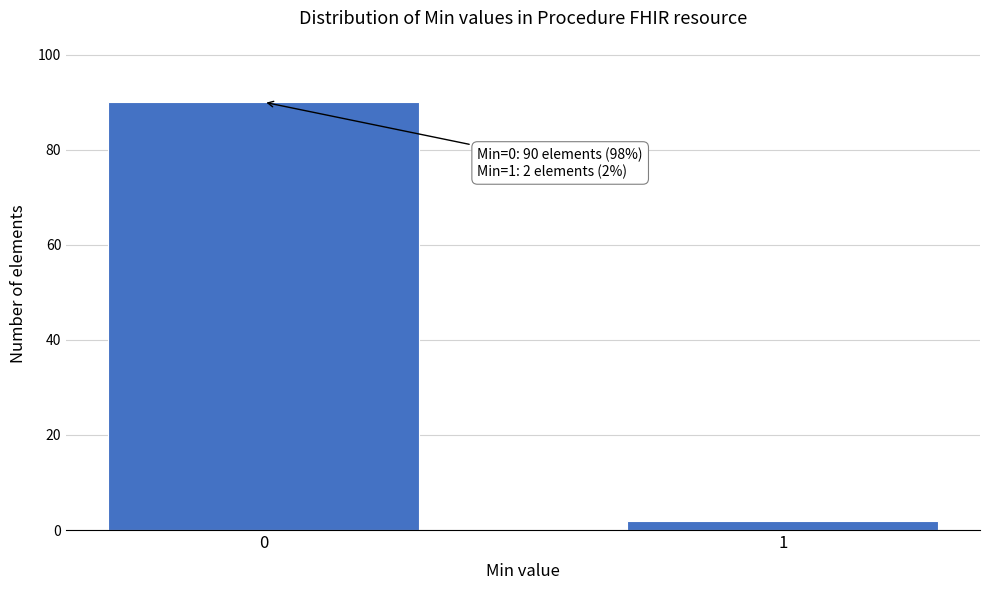

Reading left to right, extract all data points from this chart.

0=90	1=2